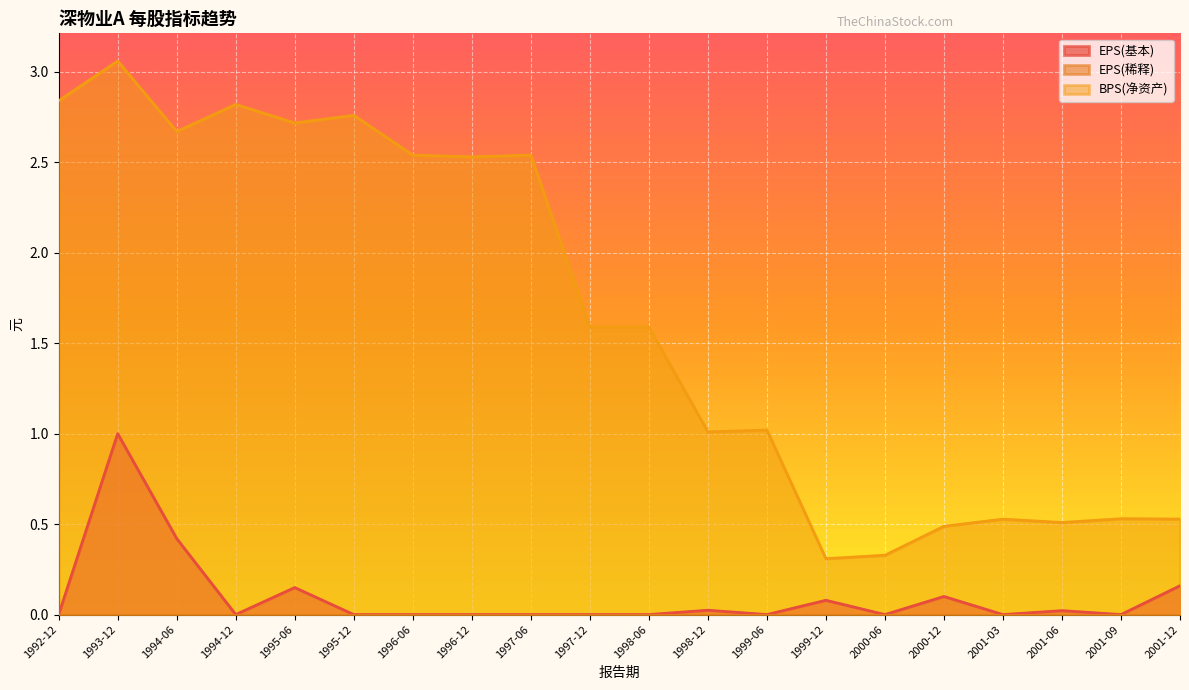

How many interior local valleys does the EPS(基本) series have?

5